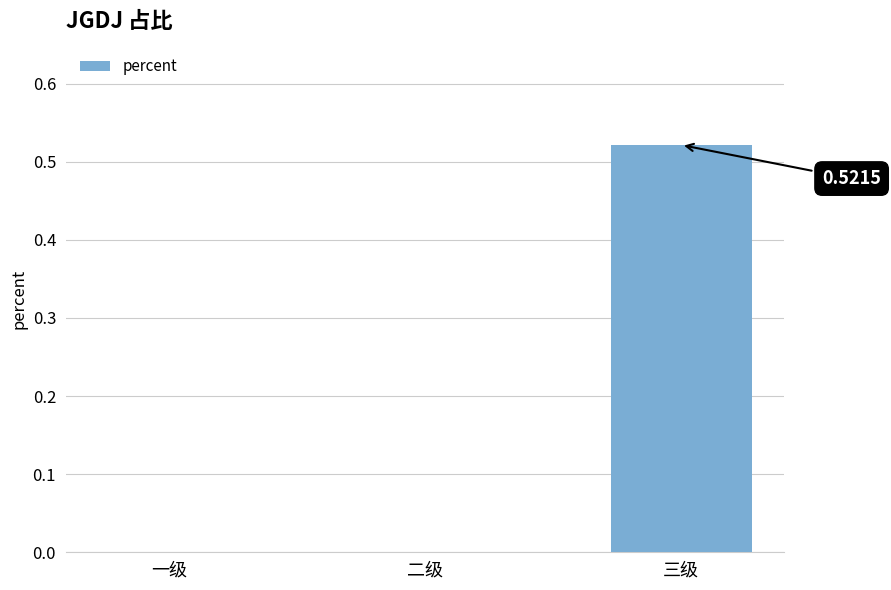

Which category has the highest value across all series?

三级